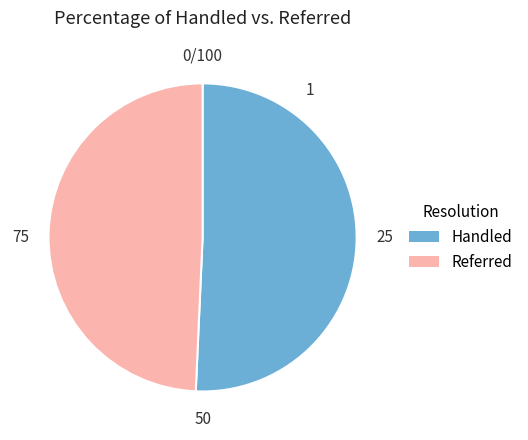

Is there any slice that represents more than half of the pie?

Yes